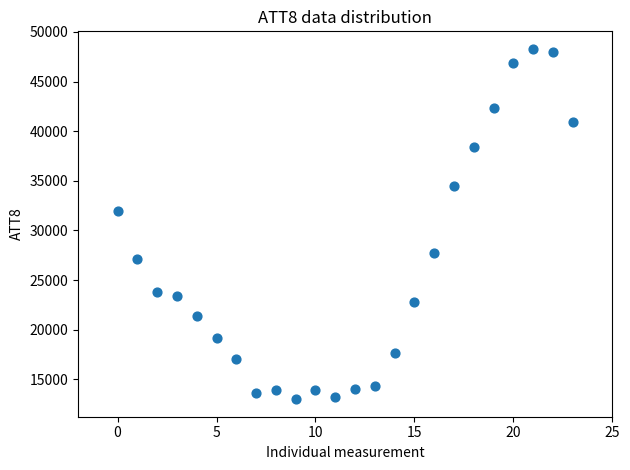

What Y value in the scatter plot is closest to 30650?

32000